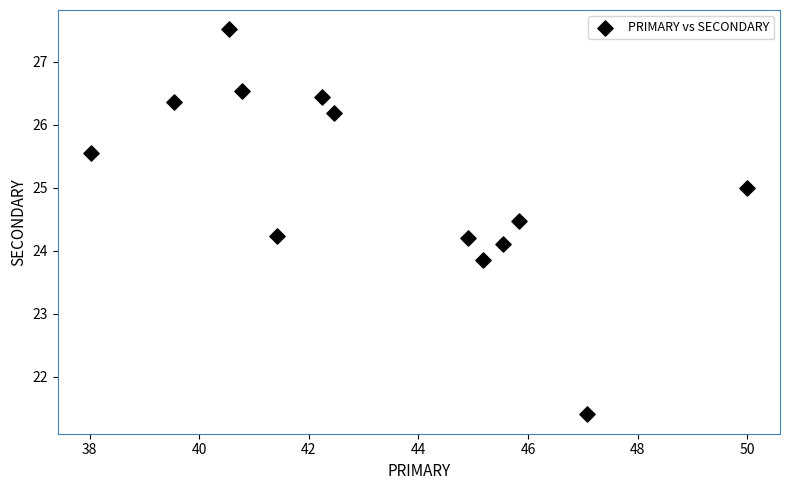

What is the range of Y values (max minus min)?

6.1